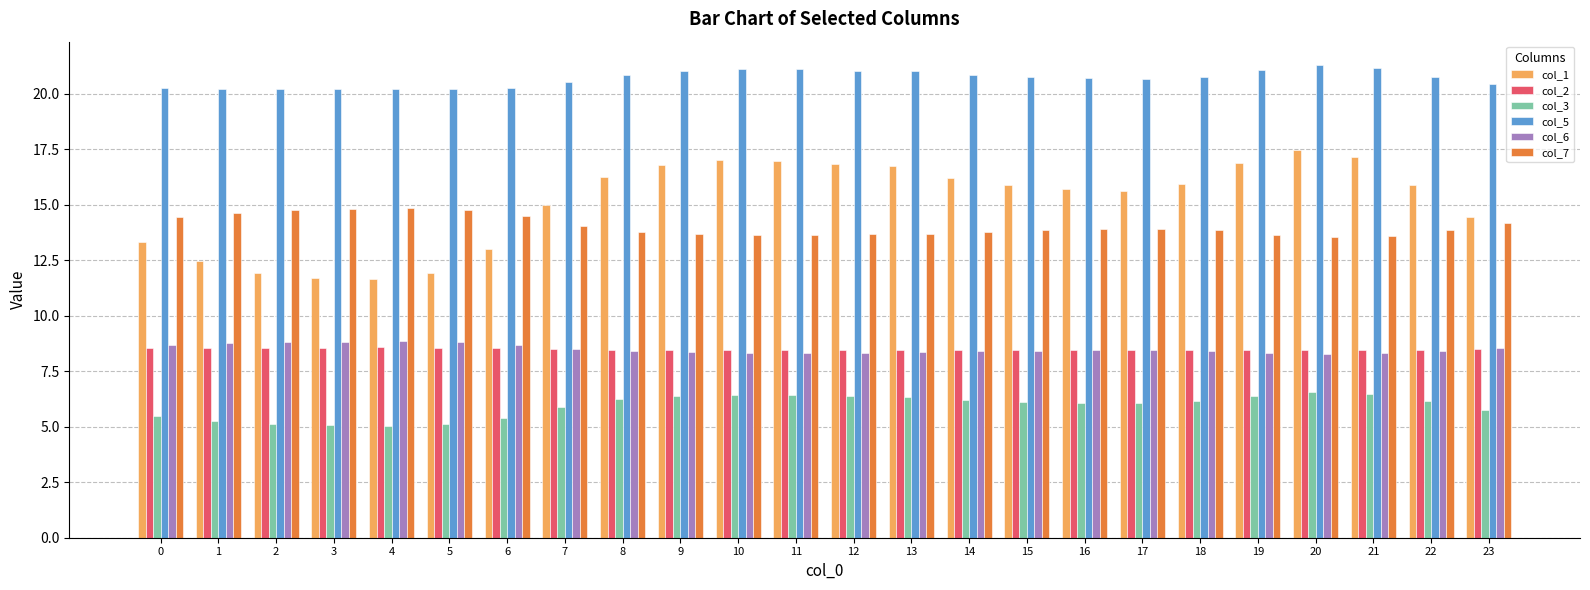

What is the minimum value for col_1?

11.6